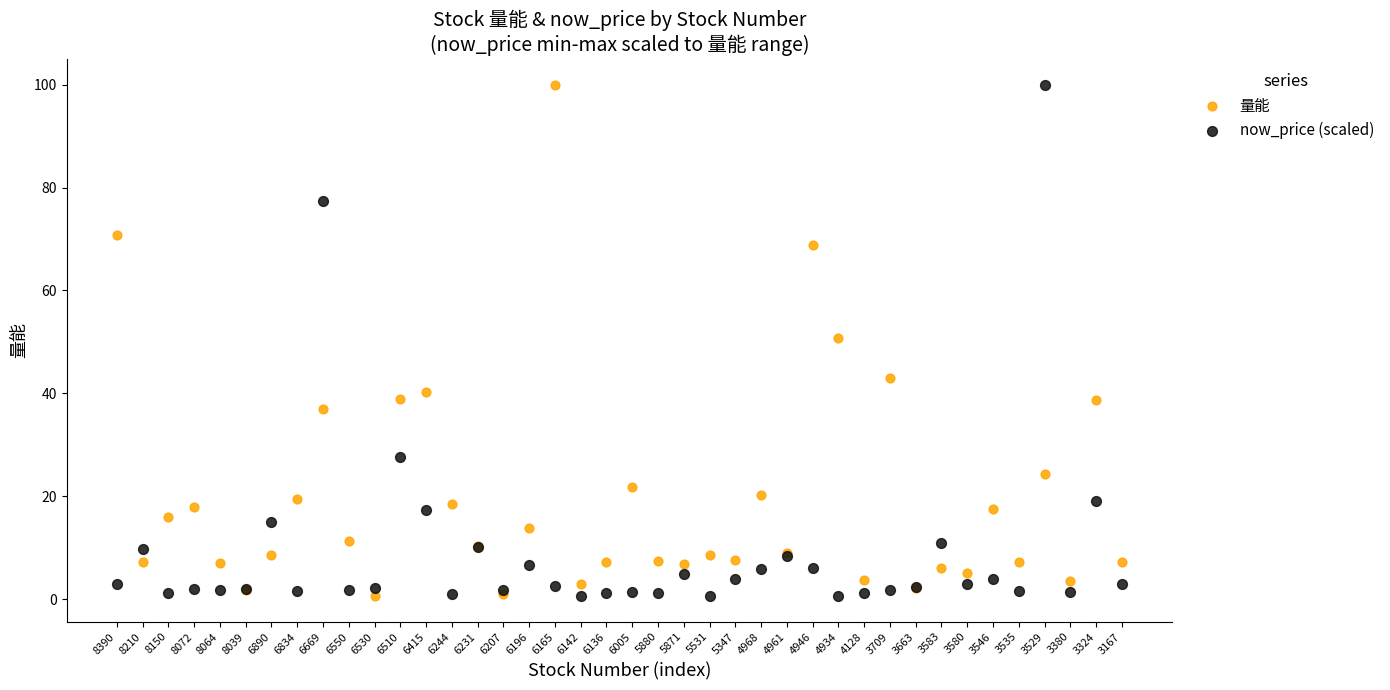

What are all the series names shown in the legend?

量能, now_price (scaled)